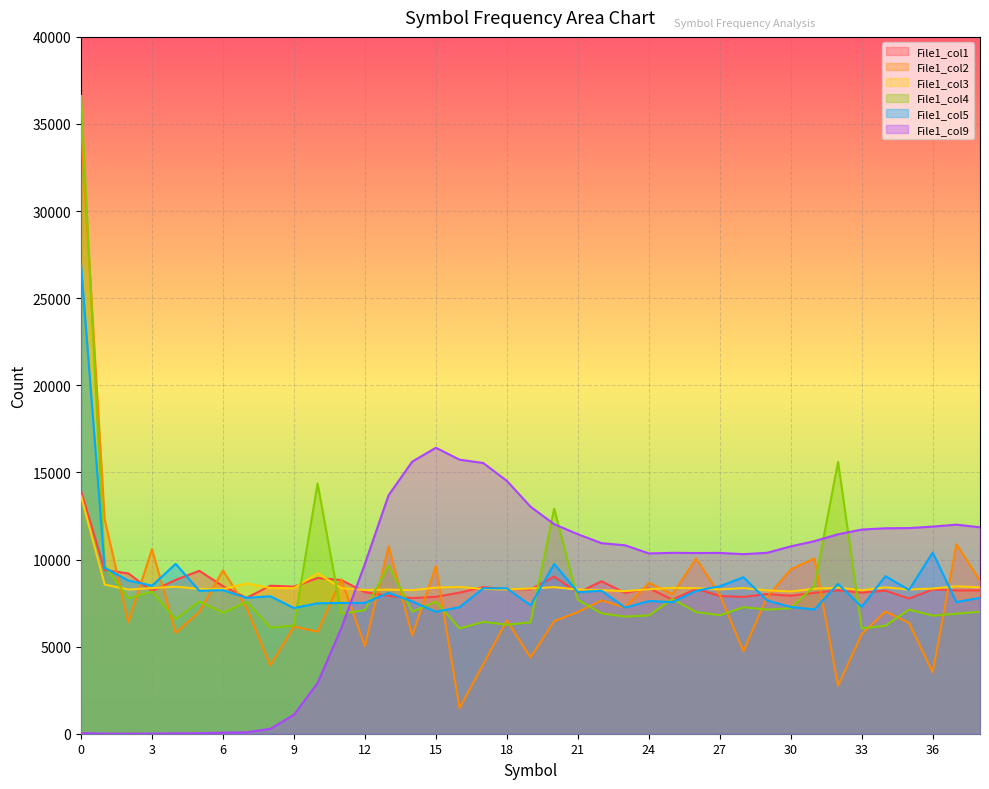

At 24, list the series in order from largest to smallest.

File1_col9, File1_col2, File1_col1, File1_col3, File1_col5, File1_col4